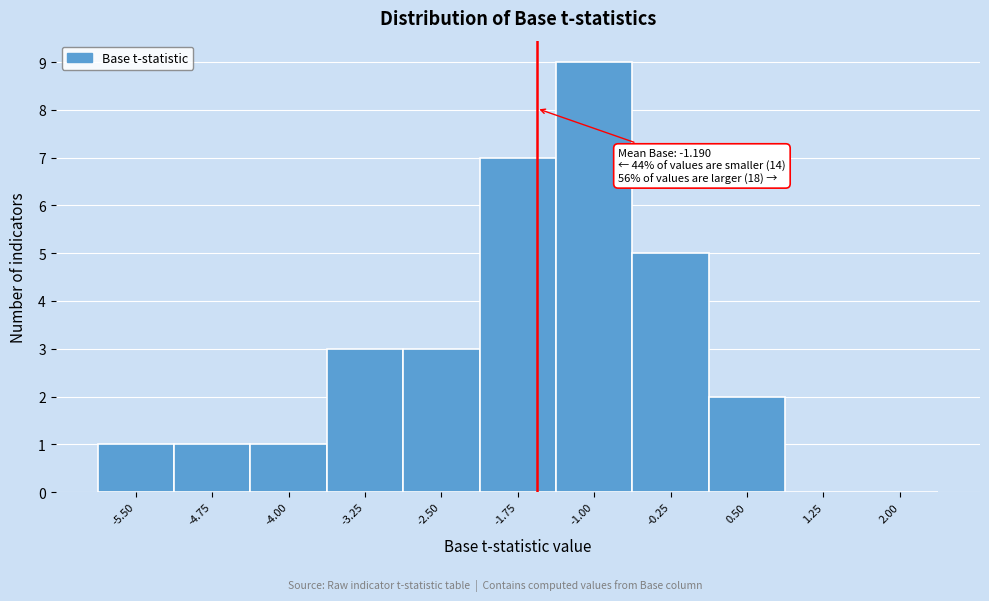

Reading left to right, transcribe all the data shown in this chart.

-5.50=1	-4.75=1	-4.00=1	-3.25=3	-2.50=3	-1.75=7	-1.00=9	-0.25=5	0.50=2	1.25=0	2.00=0